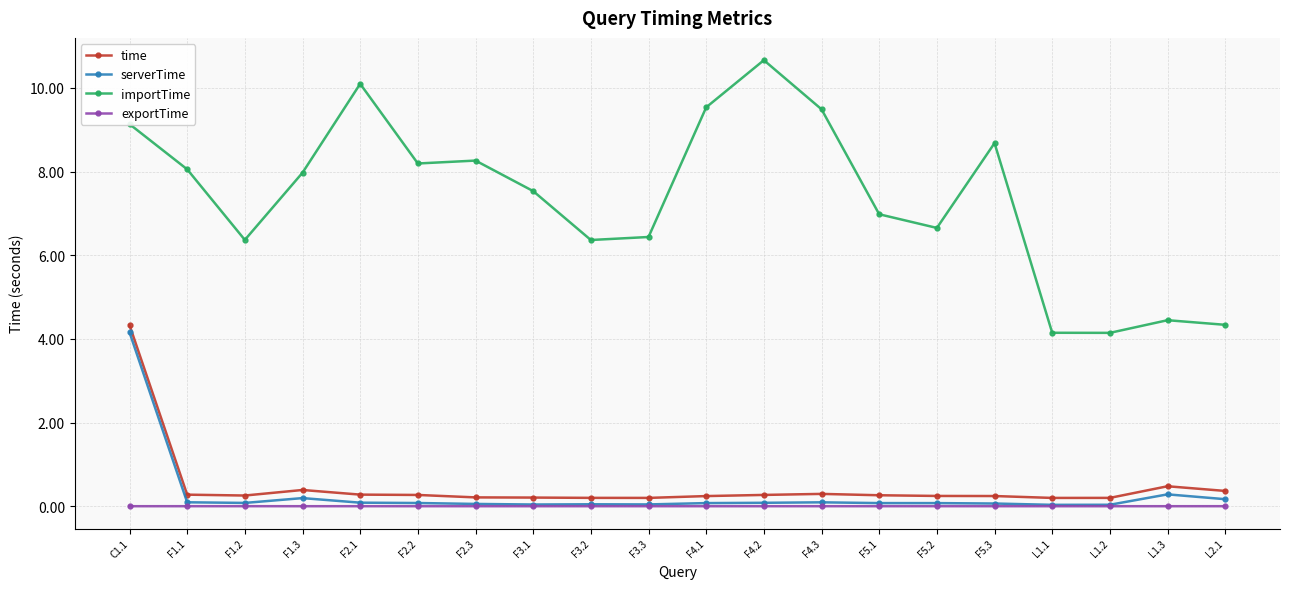

Which series has the largest range (max minus min)?

importTime